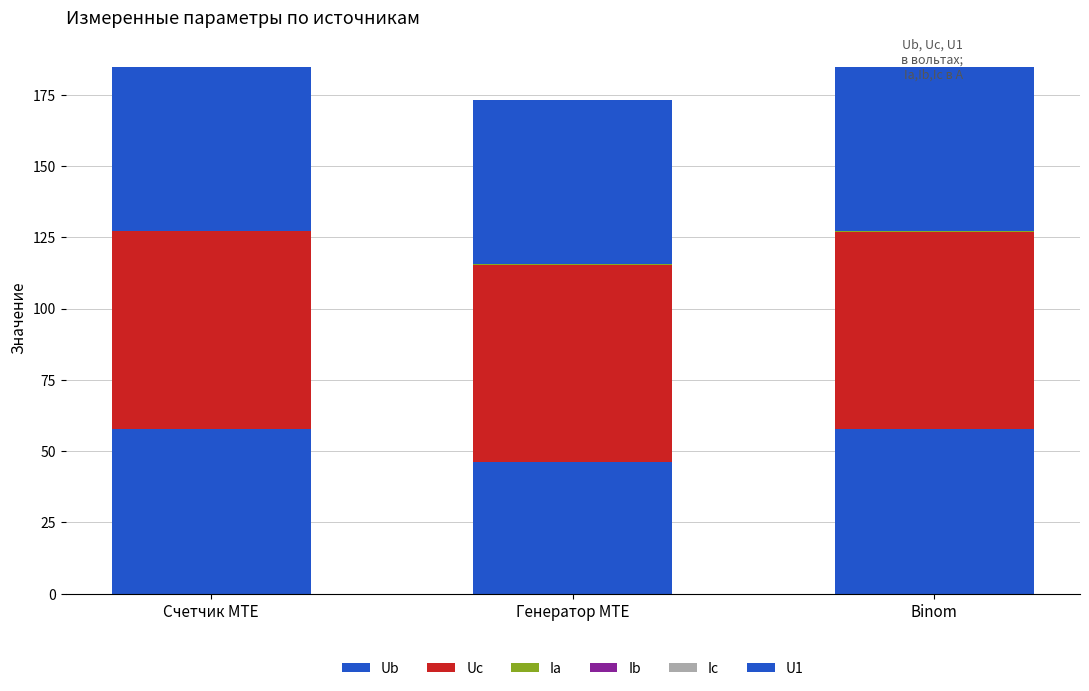

How many values in the Ub series exceed 57?

2